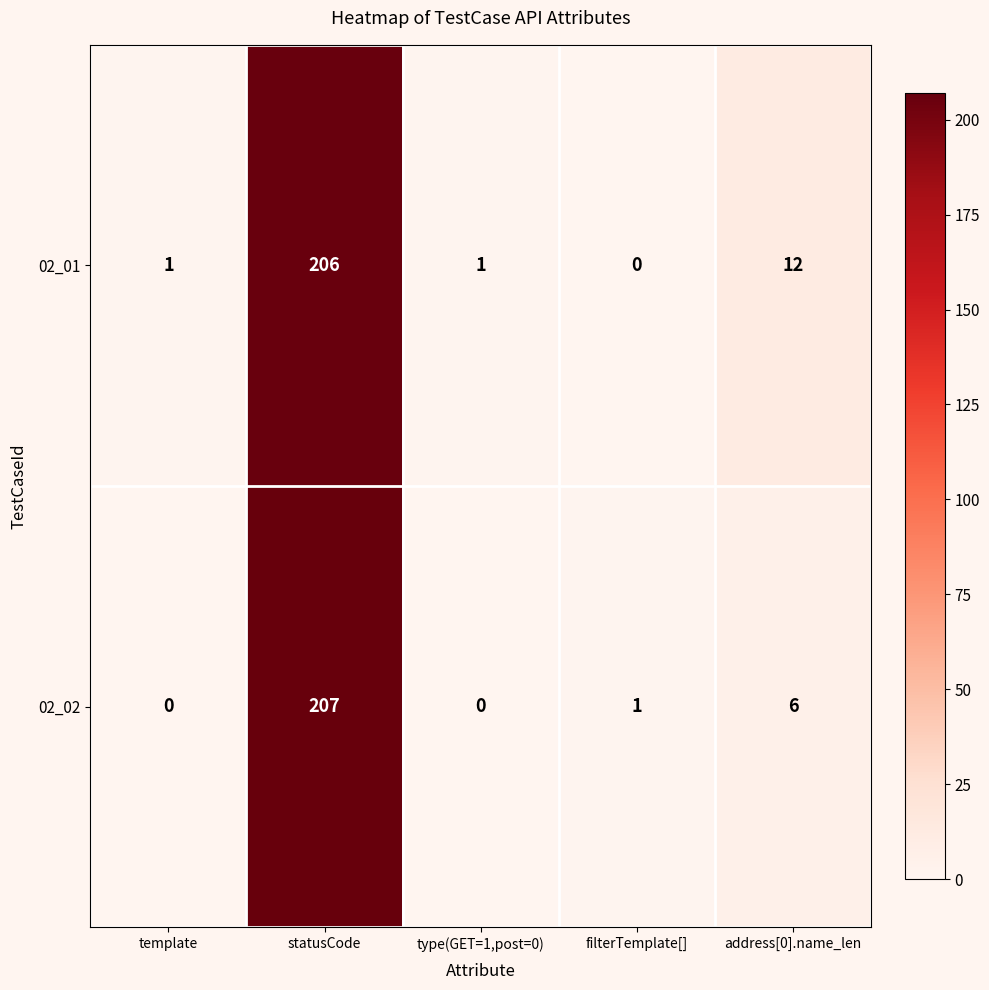

List the series in order of their overall mean, lowest first.

02_02, 02_01